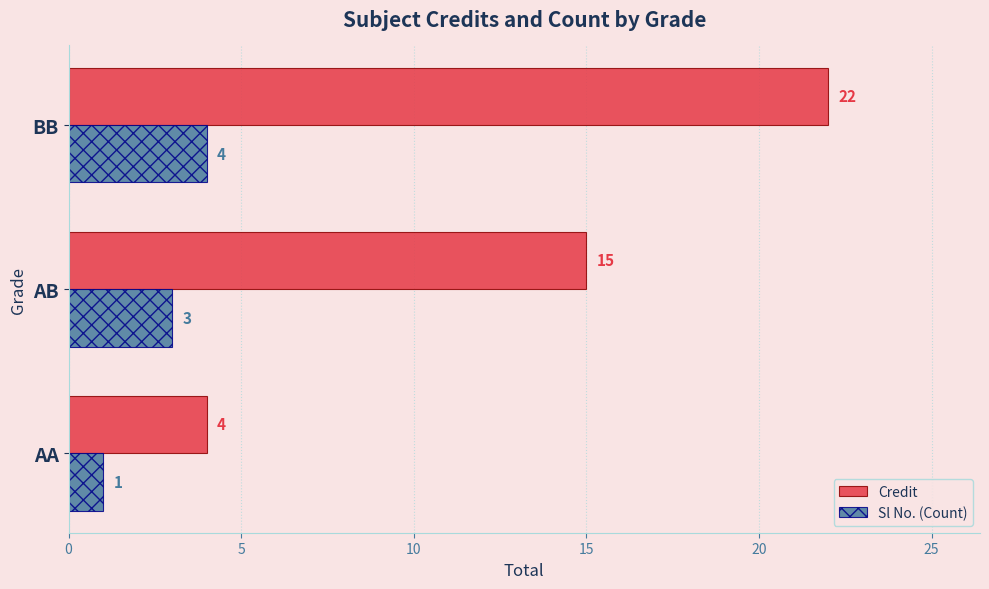

At which label is Credit closest to 13?

AB